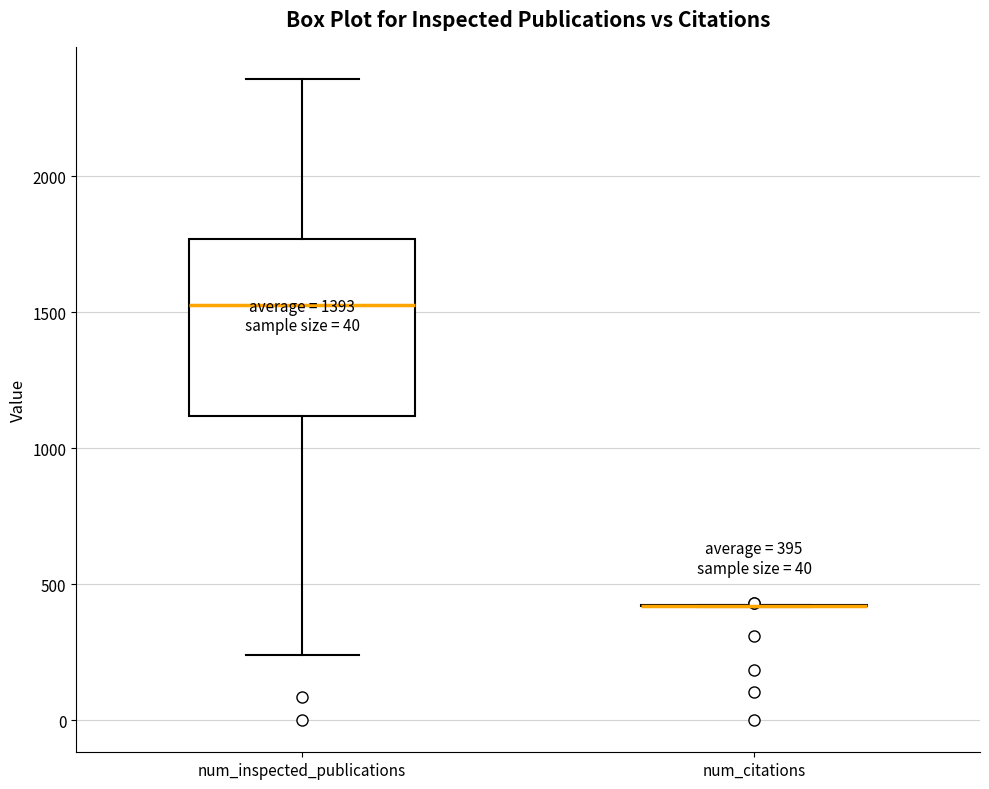

Comparing the boxes themselves (not the whiskers), which one is the tallest?

num_inspected_publications